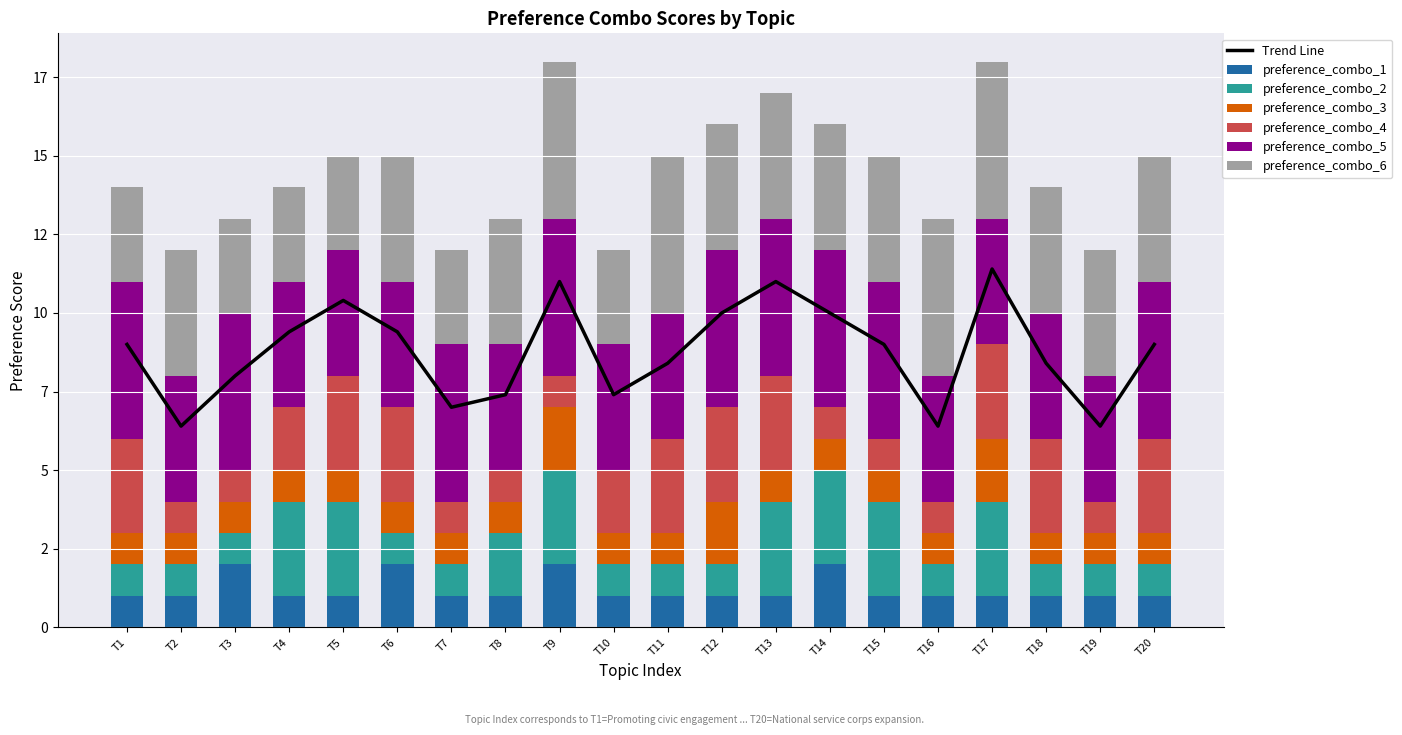

What is the minimum value for preference_combo_6?

3